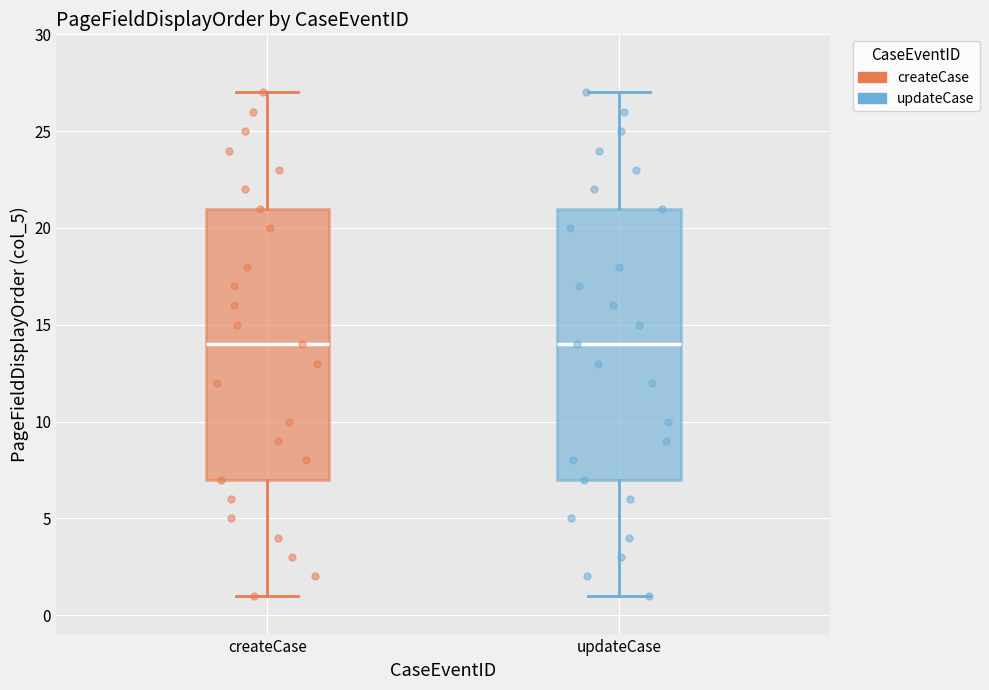

Reading left to right, transcribe this box plot: for each box, give where its median line is, the range the box spans, and where its two whiskers end, as read against the y-axis. The values are not printed on the chart, so give them approximately, as read against the axis.

createCase: median 14, box 7 to 21, whiskers 1 to 27
updateCase: median 14, box 7 to 21, whiskers 1 to 27